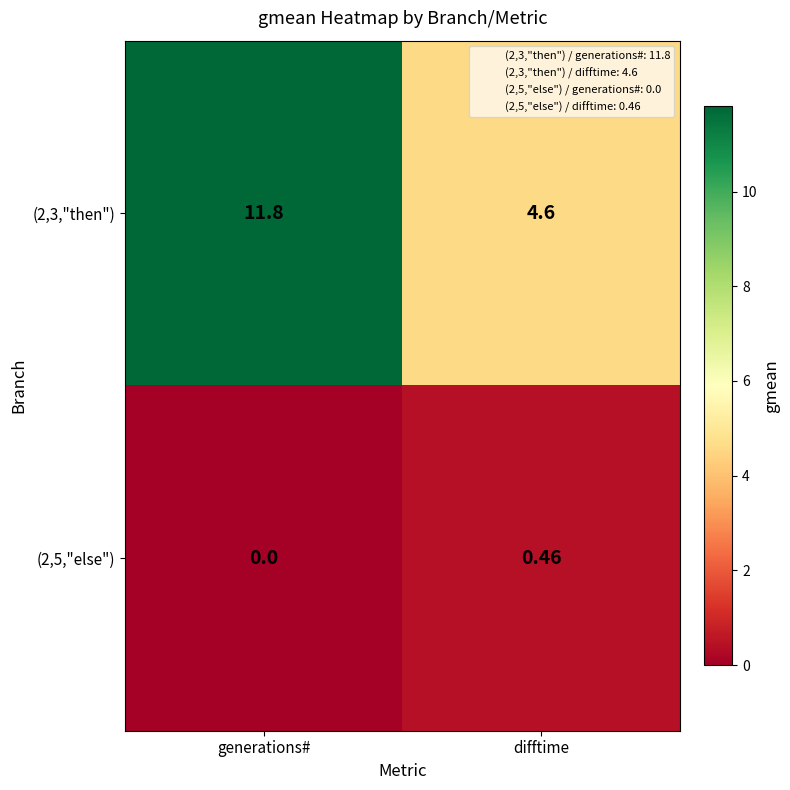

How many categories are shown in the chart?

2